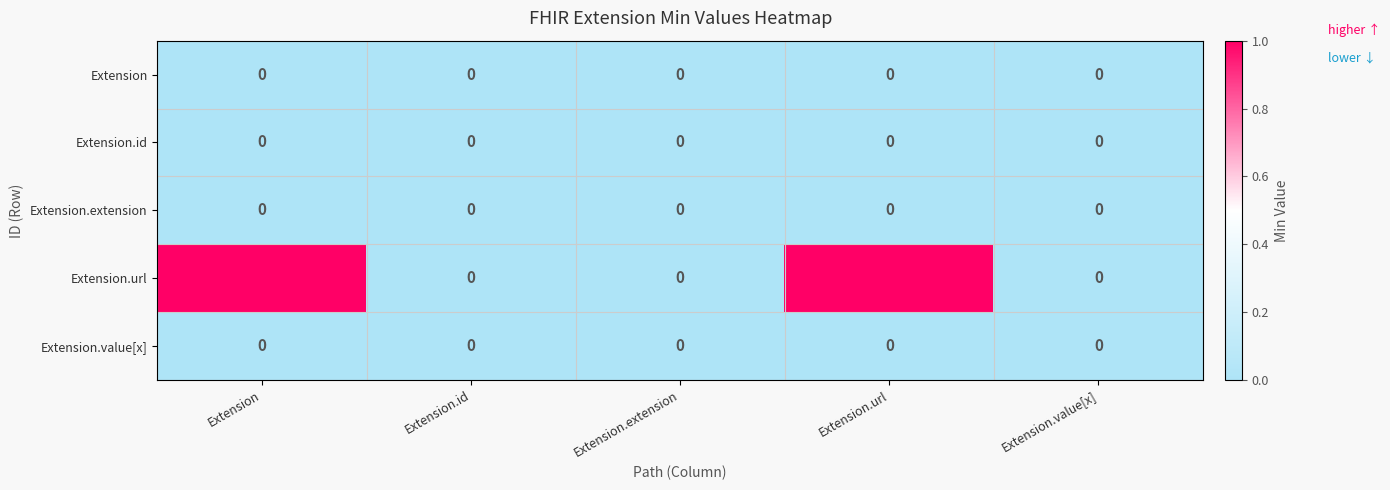

Which series has the widest spread of values?

Extension.url